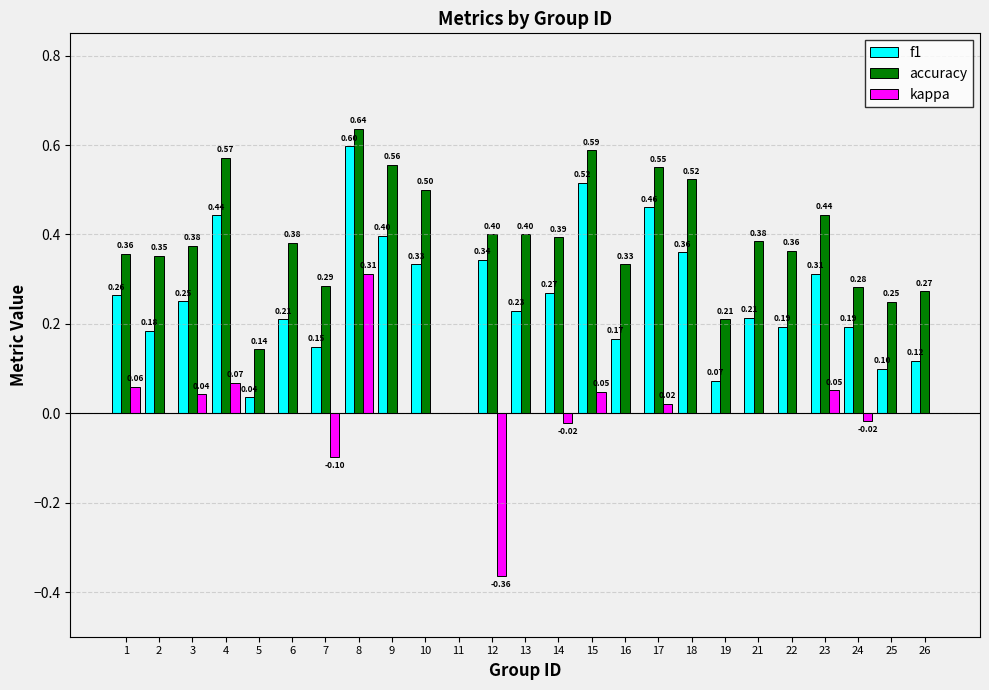

Which label corresponds to the largest value in the chart?

8